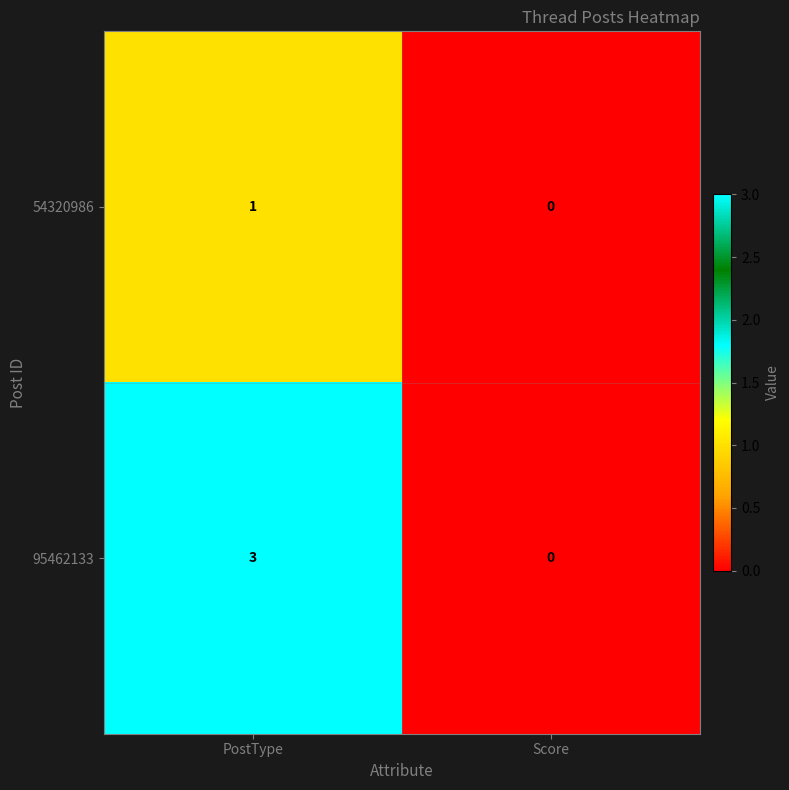

At PostType, list the series in order from smallest to largest.

54320986, 95462133